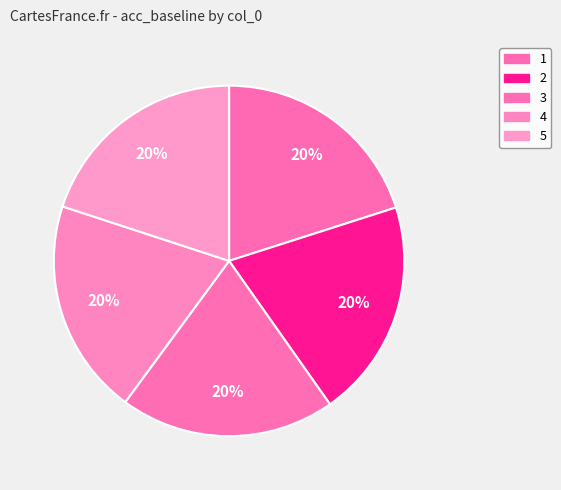

Combined, what portion of the pie is 1 and 5?

40.0%